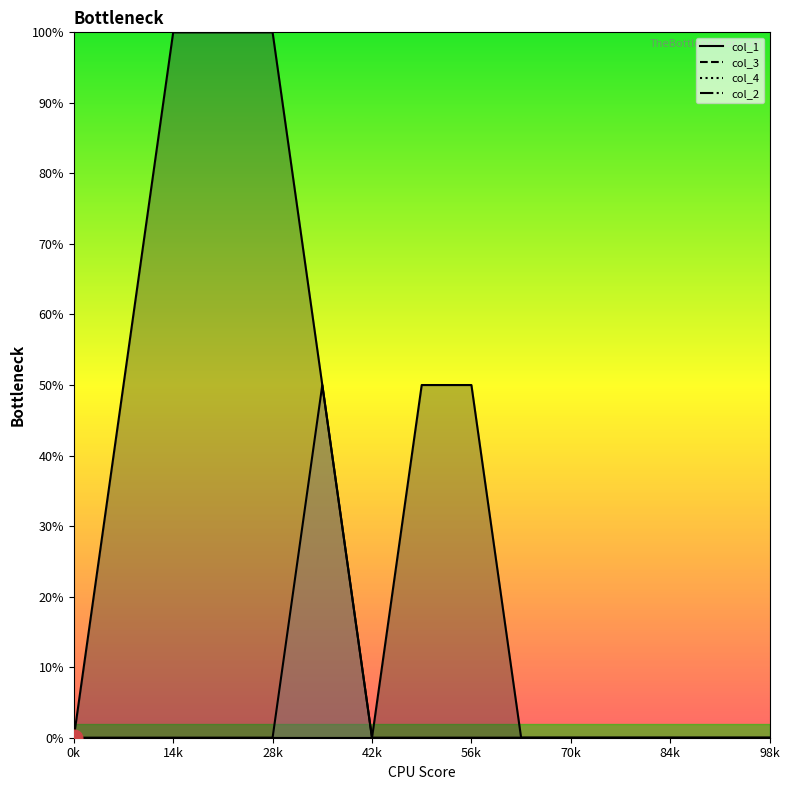

What are all the series names shown in the legend?

col_1 line, col_3 line, col_4 line, col_2 line